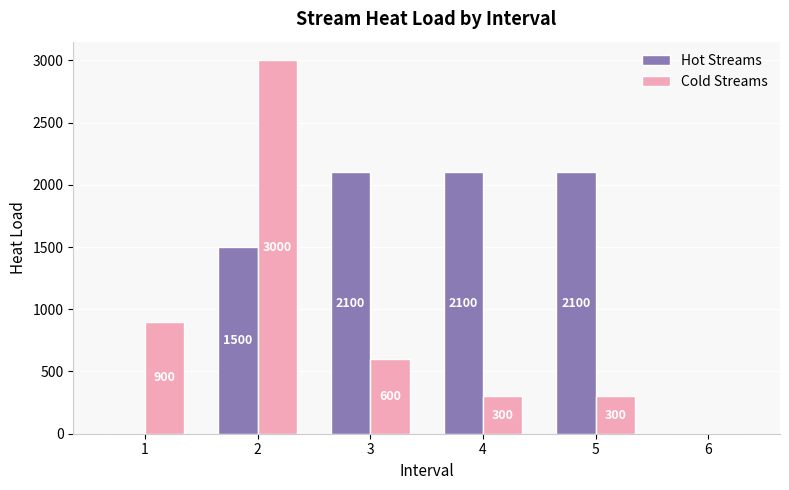

Which category has the highest value across all series?

2